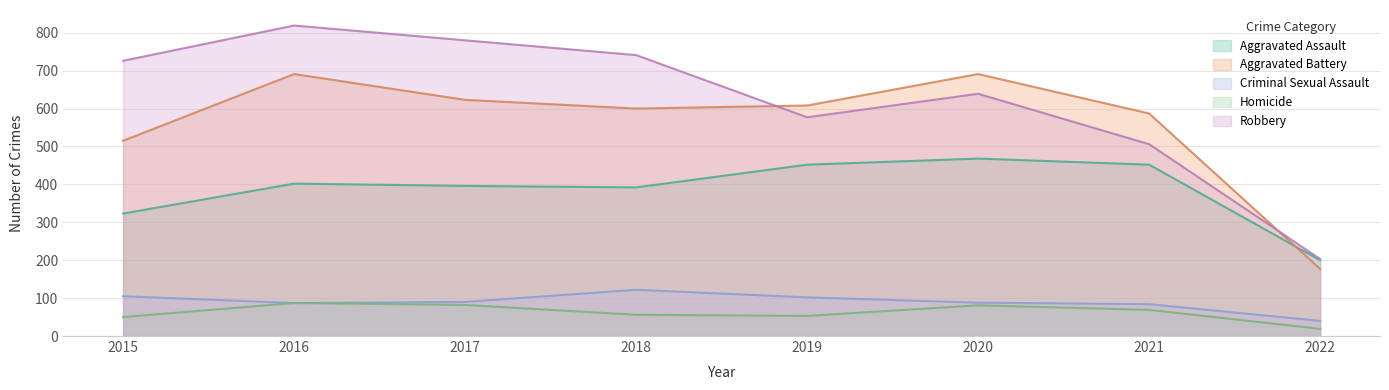

Rank the series by their maximum value, from lowest to highest.

Homicide, Criminal Sexual Assault, Aggravated Assault, Aggravated Battery, Robbery